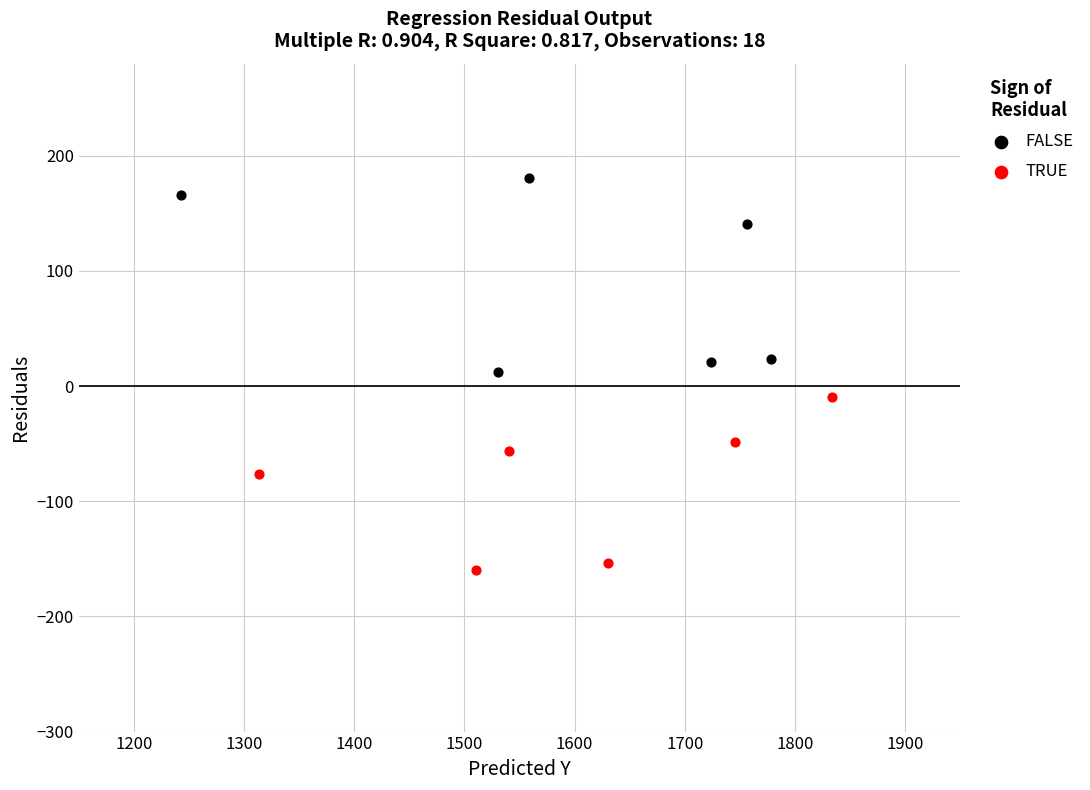

Which series reaches the maximum Y coordinate?

FALSE